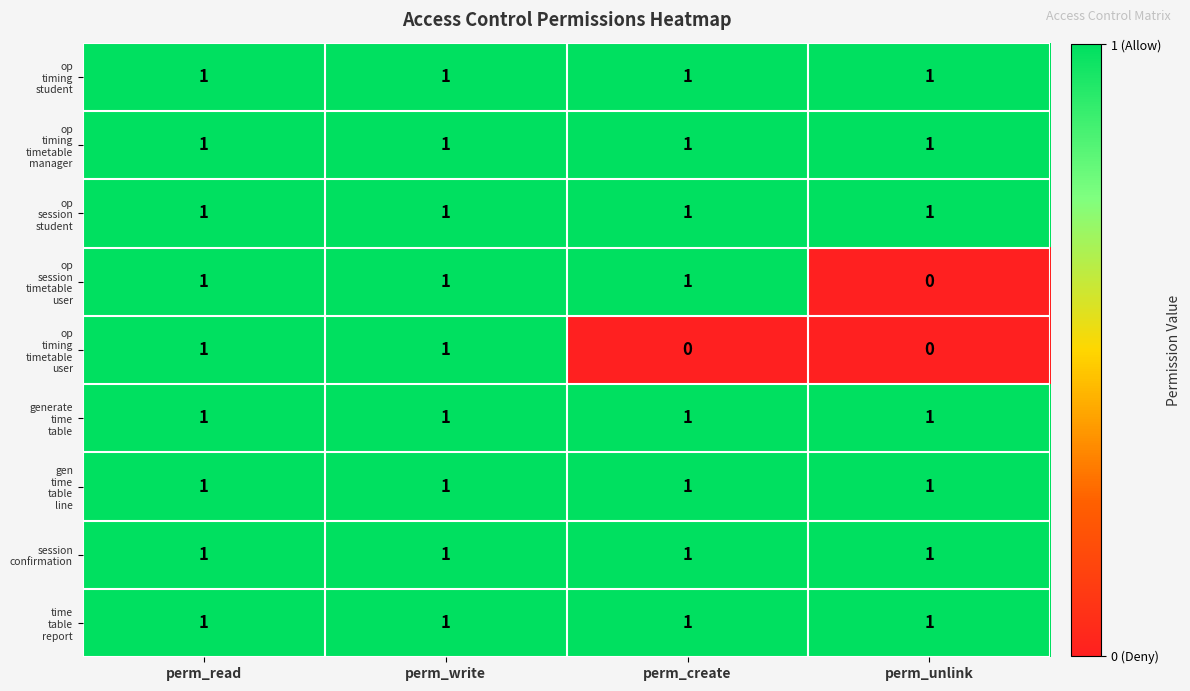

At how many categories does at least one series exceed 0?

4